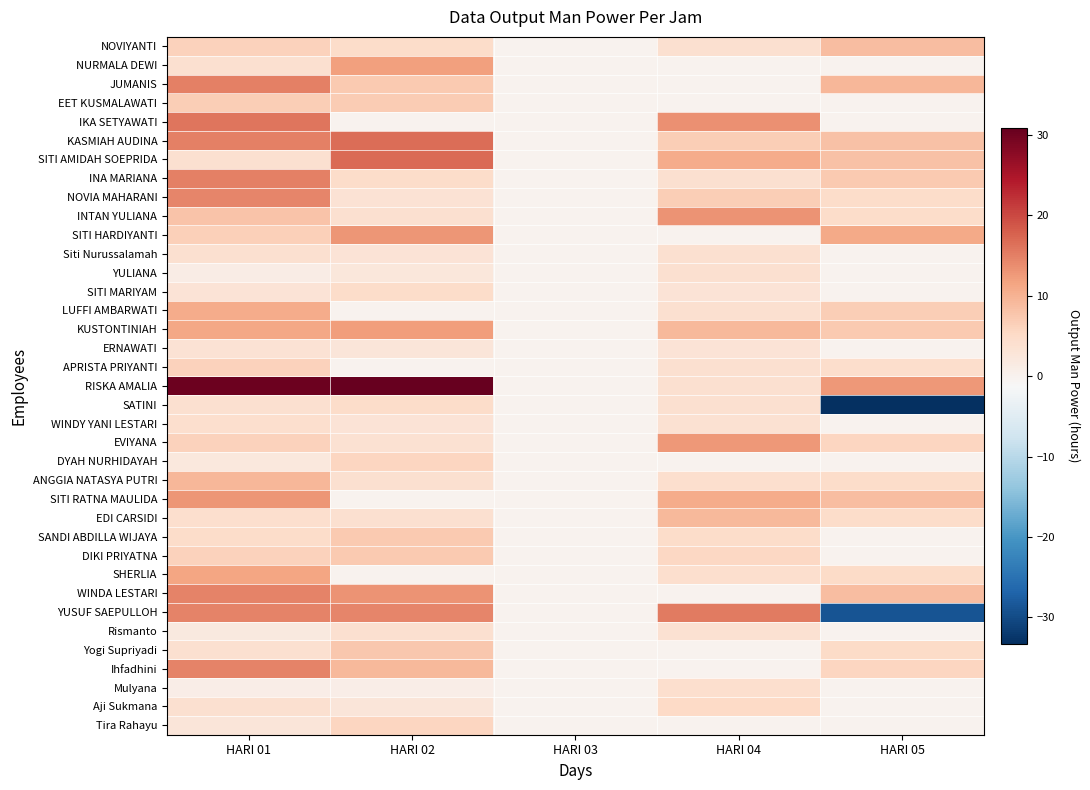

Which category has the lowest value across all series?

HARI 05